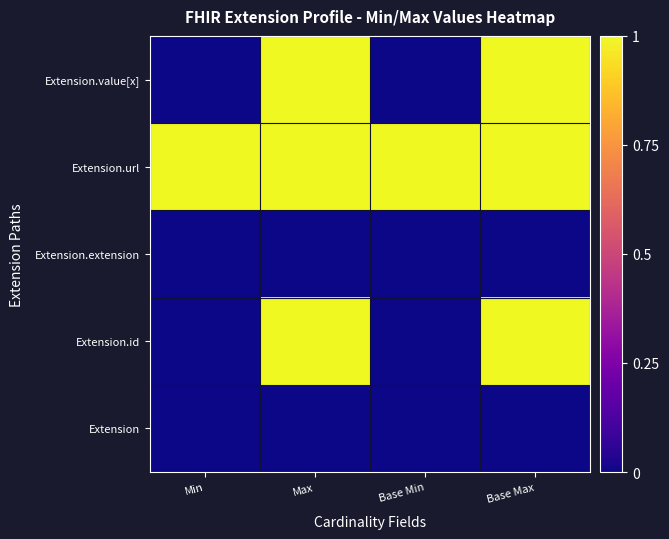

At Min, list the series in order from smallest to largest.

Extension, Extension.id, Extension.extension, Extension.value[x], Extension.url